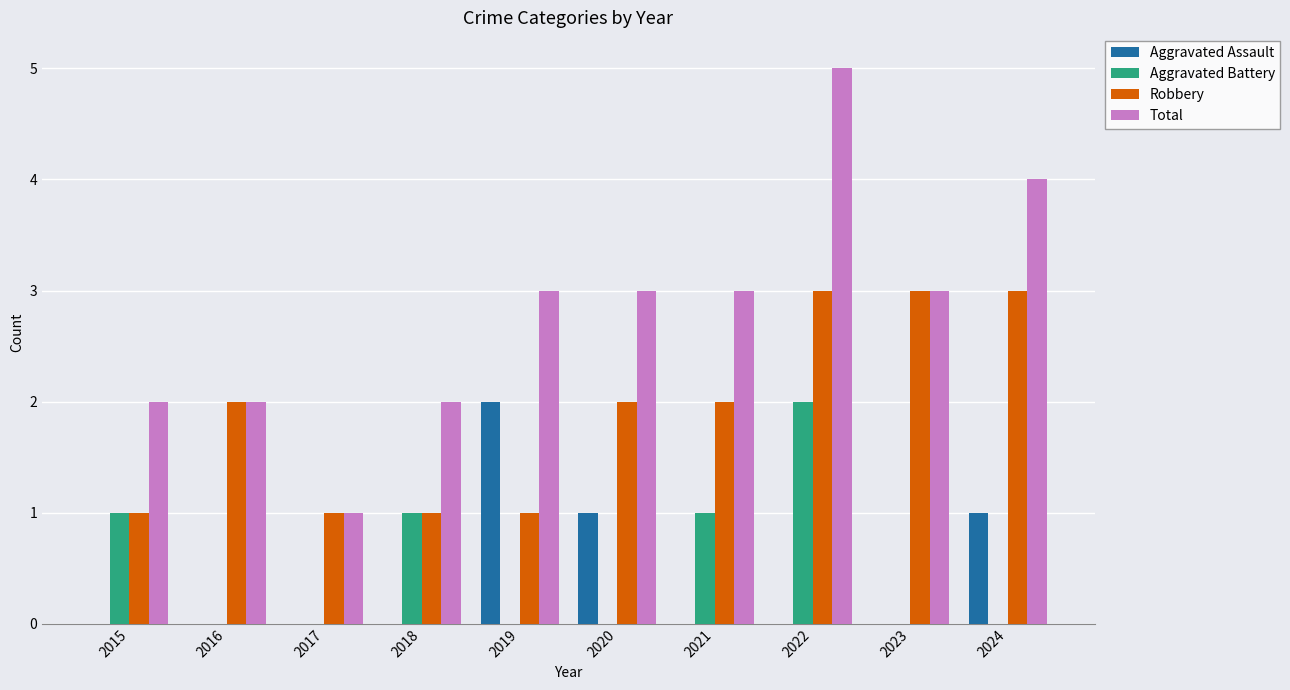

Reading left to right, transcribe all the data shown in this chart.

Aggravated Assault: 2015=0	2016=0	2017=0	2018=0	2019=2	2020=1	2021=0	2022=0	2023=0	2024=1
Aggravated Battery: 2015=1	2016=0	2017=0	2018=1	2019=0	2020=0	2021=1	2022=2	2023=0	2024=0
Robbery: 2015=1	2016=2	2017=1	2018=1	2019=1	2020=2	2021=2	2022=3	2023=3	2024=3
Total: 2015=2	2016=2	2017=1	2018=2	2019=3	2020=3	2021=3	2022=5	2023=3	2024=4